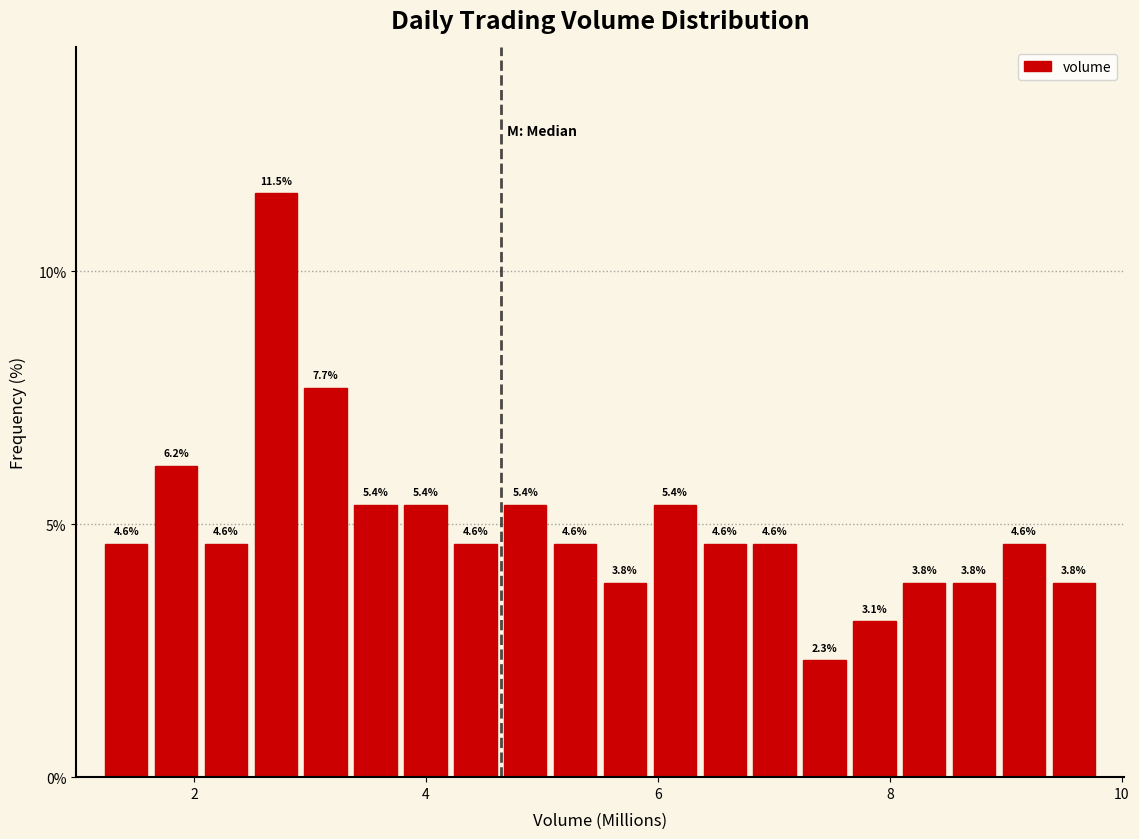

Around what value on the x-axis is the tallest bar? Give the approximate position of its centre, as read against the axis.

2.8